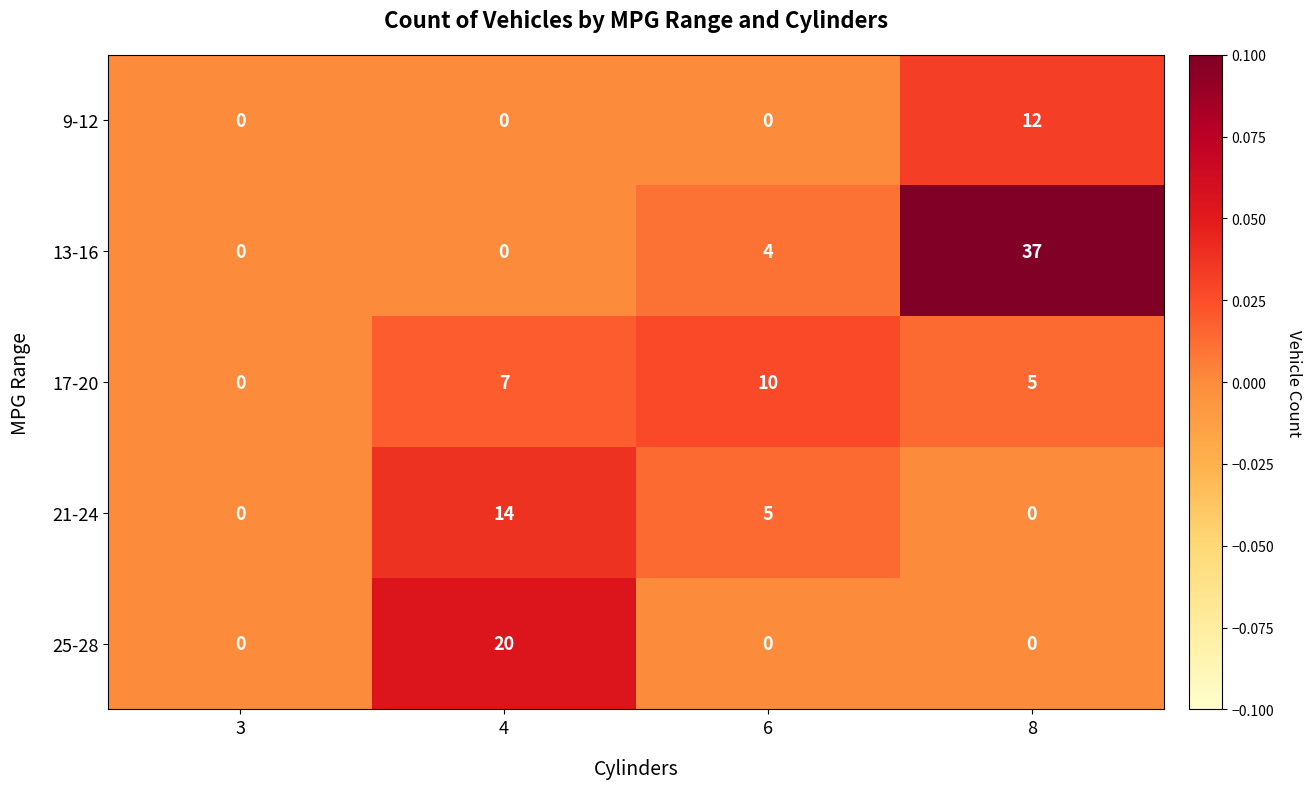

How many 9-12 values are between 0 and 12?

4